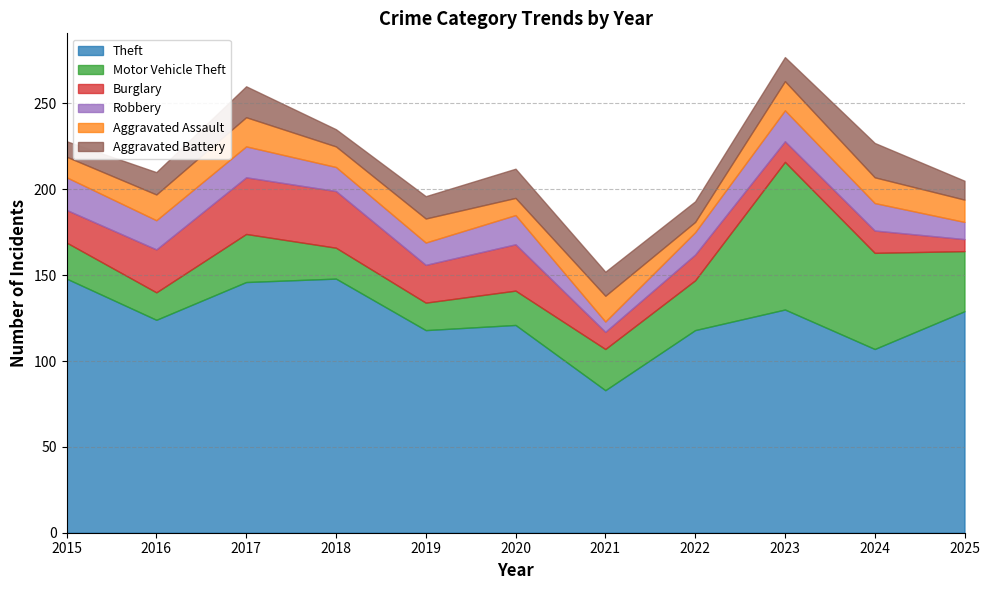

Is it true that Theft equals 107 at 2024?

True